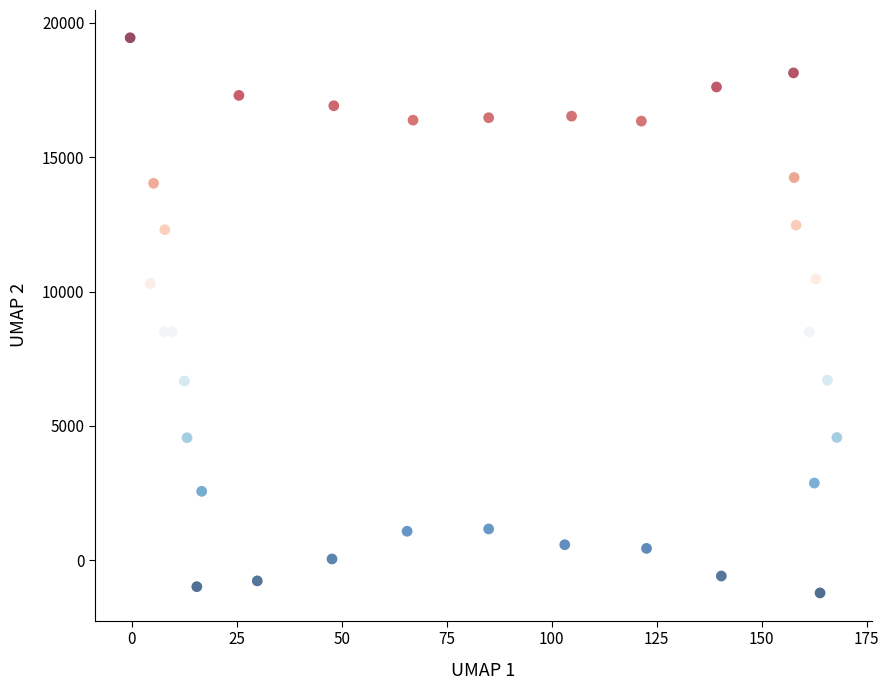

What is the range of Y values (max minus min)?

20662.4